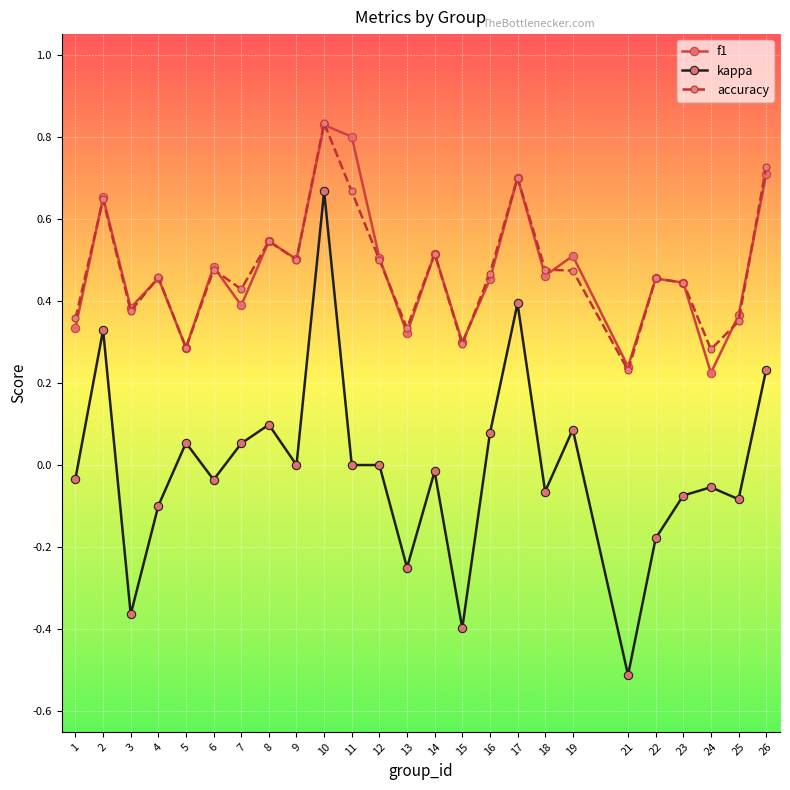

Between 9 and 10, which series saw the biggest shift?

kappa